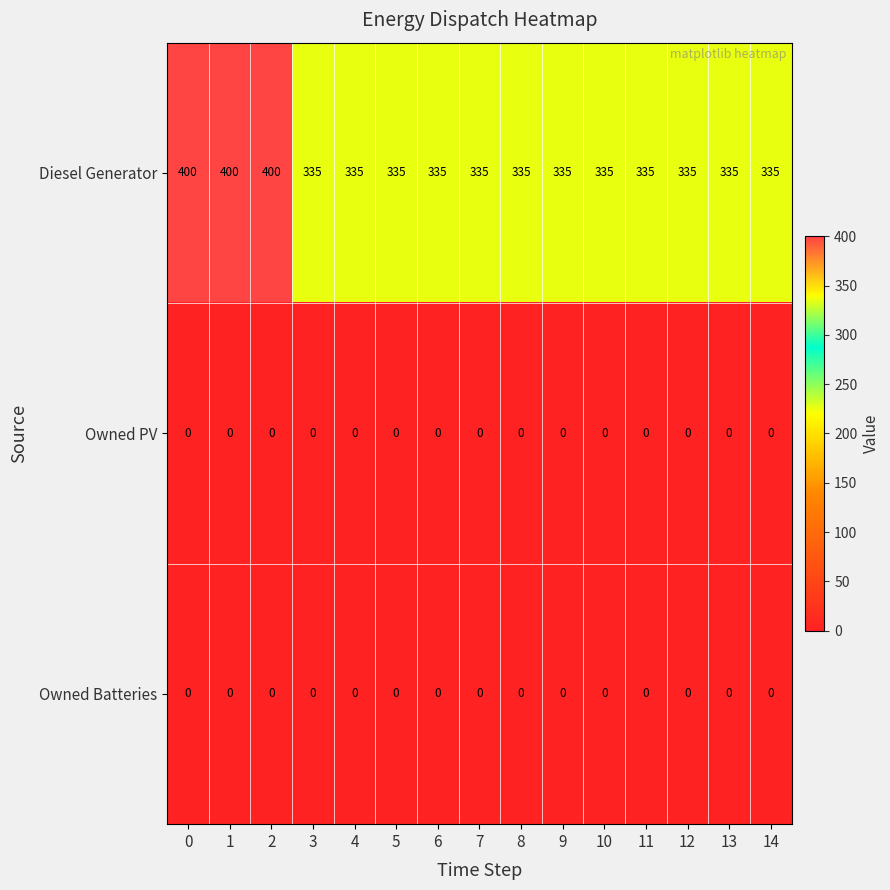

Is the value of Owned Batteries at 5 greater than the value of Diesel Generator at 13?

No